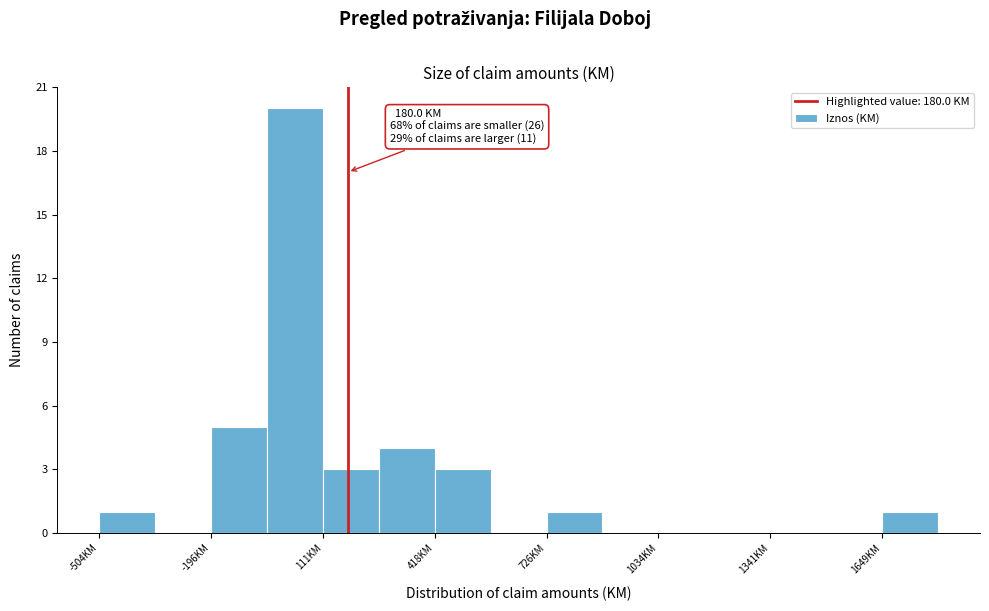

Read against the x-axis, roughly where is the centre of the tallest bar?

50